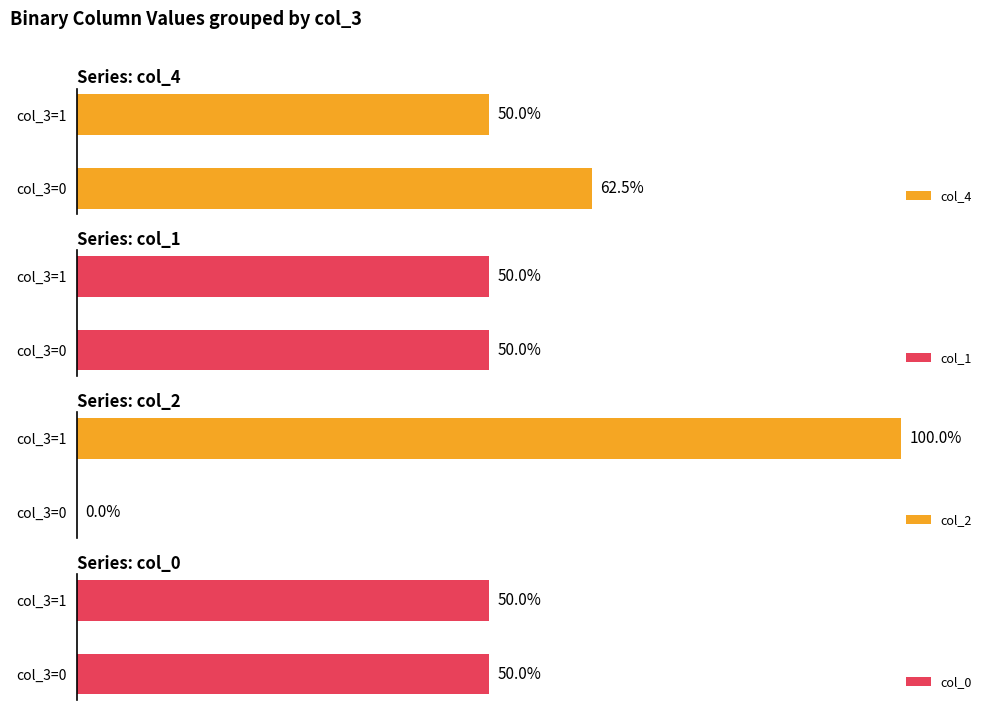

Does the chart contain any negative values?

No